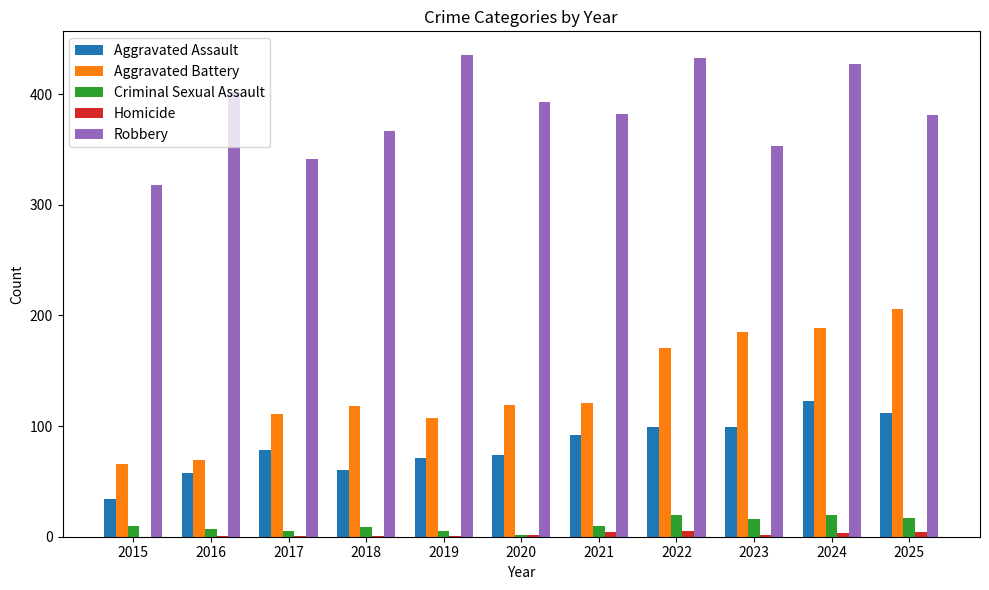

How many groups of bars are there?

11